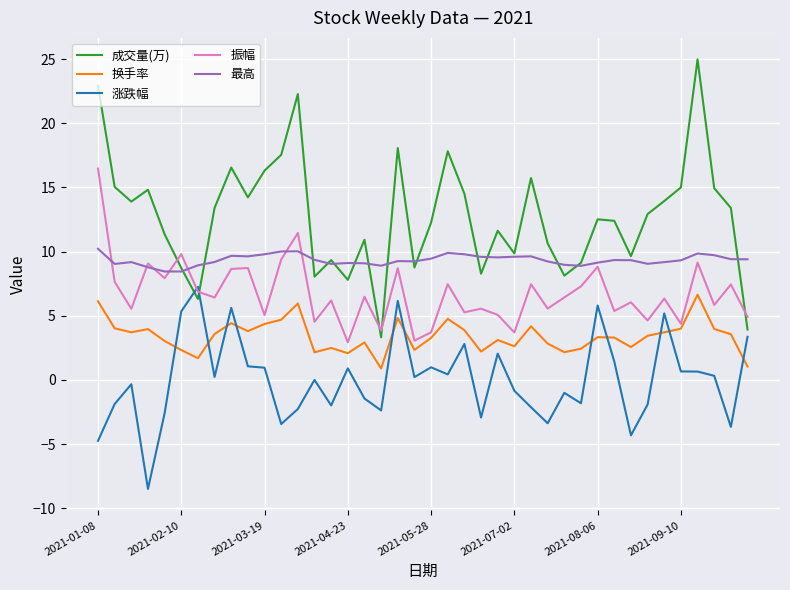

Which series has the largest total across all categories?

成交量(万)